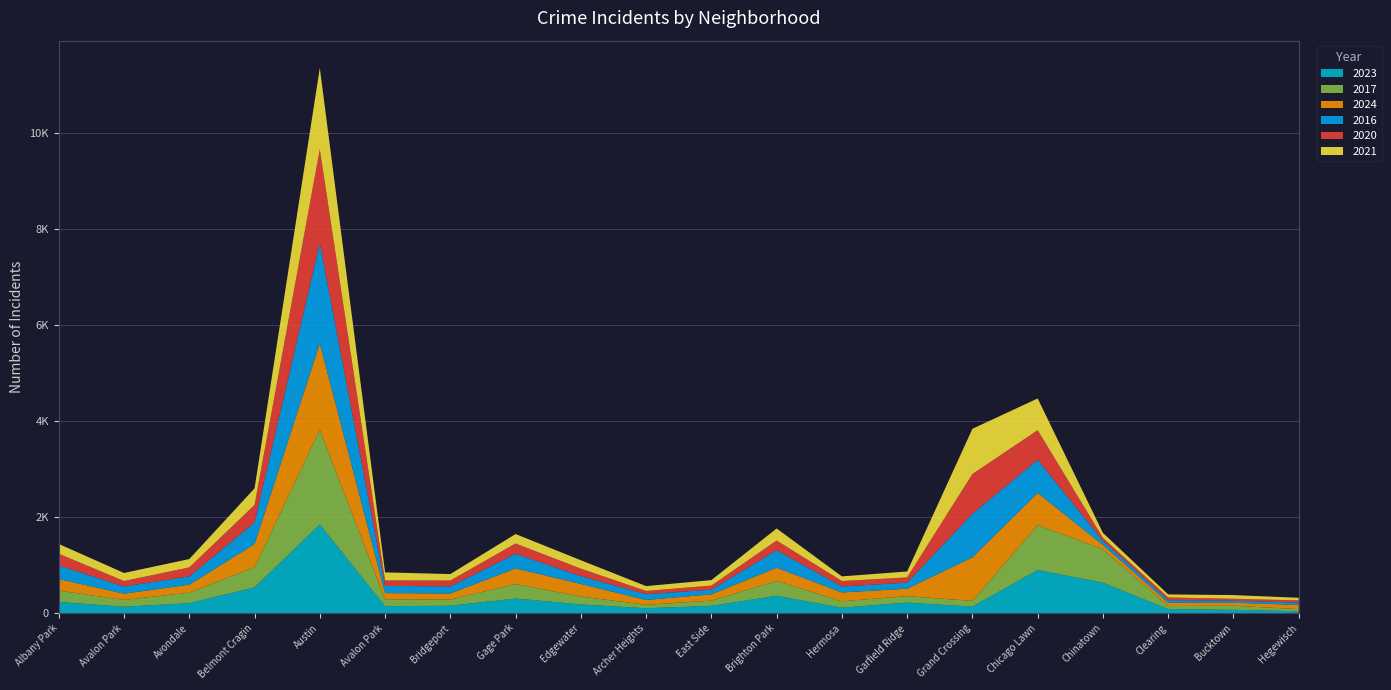

Reading right to left, what are all the values shown in this chart?

2023: Hegewisch=39	Bucktown=68	Clearing=84	Chinatown=633	Chicago Lawn=898	Grand Crossing=135	Garfield Ridge=219	Hermosa=112	Brighton Park=360	East Side=151	Archer Heights=101	Edgewater=180	Gage Park=304	Bridgeport=153	Avalon Park=144	Austin=1848	Belmont Cragin=536	Avondale=208	Avalon Park=132	Albany Park=232
2017: Hegewisch=43	Bucktown=85	Clearing=63	Chinatown=695	Chicago Lawn=936	Grand Crossing=119	Garfield Ridge=134	Hermosa=134	Brighton Park=309	East Side=108	Archer Heights=72	Edgewater=166	Gage Park=301	Bridgeport=128	Avalon Park=142	Austin=1972	Belmont Cragin=420	Avondale=218	Avalon Park=142	Albany Park=235
2024: Hegewisch=88	Bucktown=62	Clearing=68	Chinatown=93	Chicago Lawn=669	Grand Crossing=908	Garfield Ridge=156	Hermosa=184	Brighton Park=277	East Side=132	Archer Heights=101	Edgewater=261	Gage Park=327	Bridgeport=127	Avalon Park=130	Austin=1800	Belmont Cragin=482	Avondale=166	Avalon Park=130	Albany Park=242
2016: Hegewisch=49	Bucktown=42	Clearing=55	Chinatown=84	Chicago Lawn=690	Grand Crossing=908	Garfield Ridge=126	Hermosa=124	Brighton Park=363	East Side=97	Archer Heights=119	Edgewater=162	Gage Park=305	Bridgeport=147	Avalon Park=151	Austin=2086	Belmont Cragin=451	Avondale=172	Avalon Park=151	Albany Park=282
2020: Hegewisch=46	Bucktown=41	Clearing=56	Chinatown=63	Chicago Lawn=618	Grand Crossing=828	Garfield Ridge=109	Hermosa=114	Brighton Park=203	East Side=85	Archer Heights=69	Edgewater=157	Gage Park=213	Bridgeport=124	Avalon Park=113	Austin=1959	Belmont Cragin=364	Avondale=188	Avalon Park=113	Albany Park=246
2021: Hegewisch=54	Bucktown=77	Clearing=63	Chinatown=103	Chicago Lawn=661	Grand Crossing=942	Garfield Ridge=123	Hermosa=97	Brighton Park=251	East Side=114	Archer Heights=100	Edgewater=175	Gage Park=197	Bridgeport=134	Avalon Park=168	Austin=1694	Belmont Cragin=346	Avondale=174	Avalon Park=168	Albany Park=203